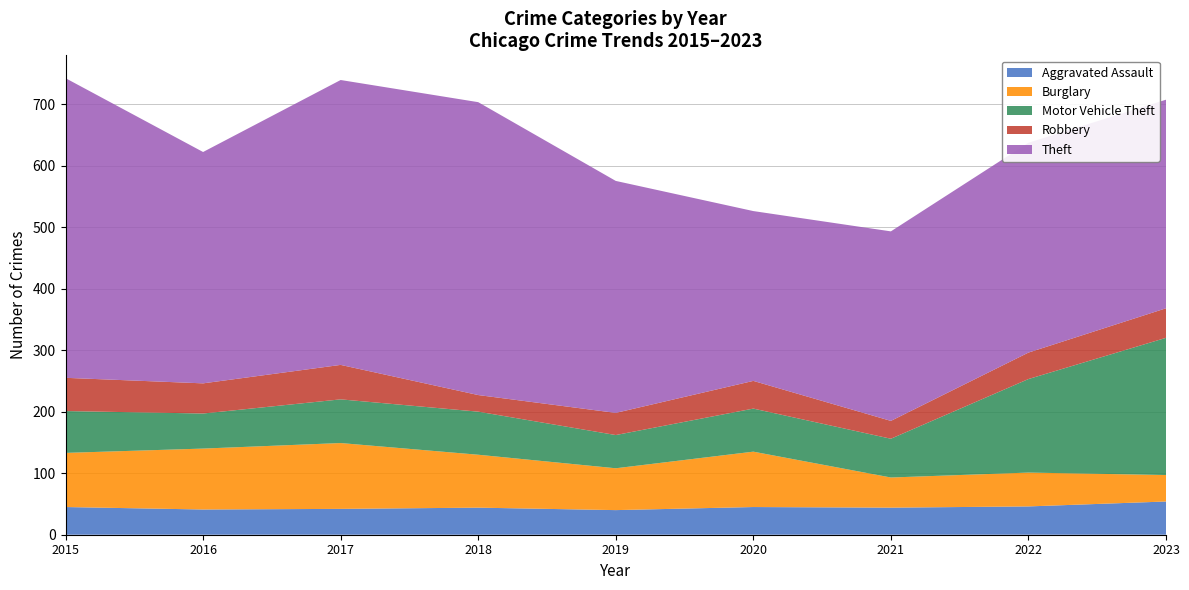

Reading left to right, what are all the values shown in this chart?

Aggravated Assault: 45	41	42	44	40	45	44	46	54
Burglary: 88	99	107	86	68	90	49	55	43
Motor Vehicle Theft: 68	57	71	70	54	70	63	152	223
Robbery: 54	49	56	27	36	45	29	43	48
Theft: 487	376	463	476	377	276	308	341	339